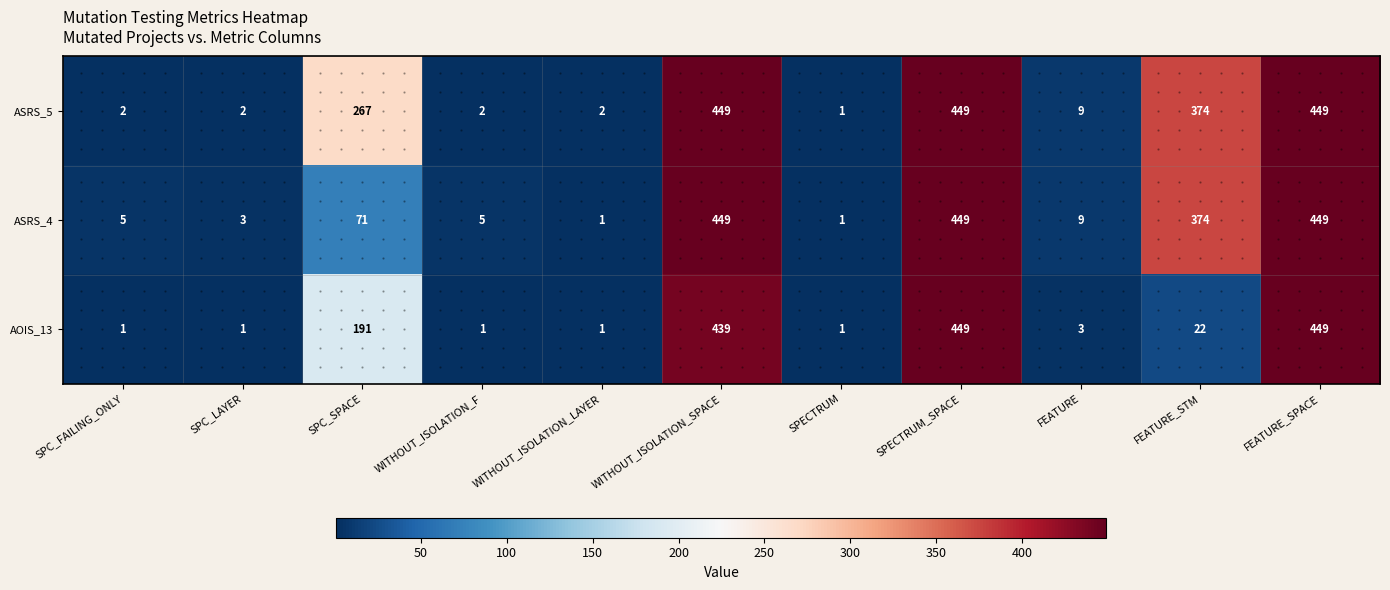

The ASRS_5 series shows 9 at FEATURE. True or false?

True